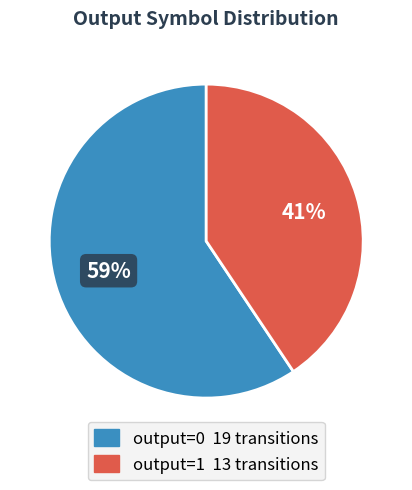

Combined, do output=1 and output=0 account for over 50%?

Yes